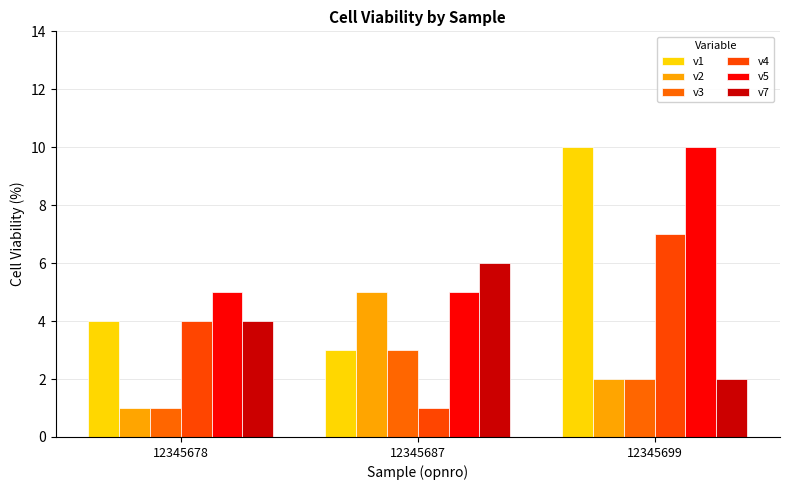

What is the difference between the maximum and minimum values in the v4 series?

6